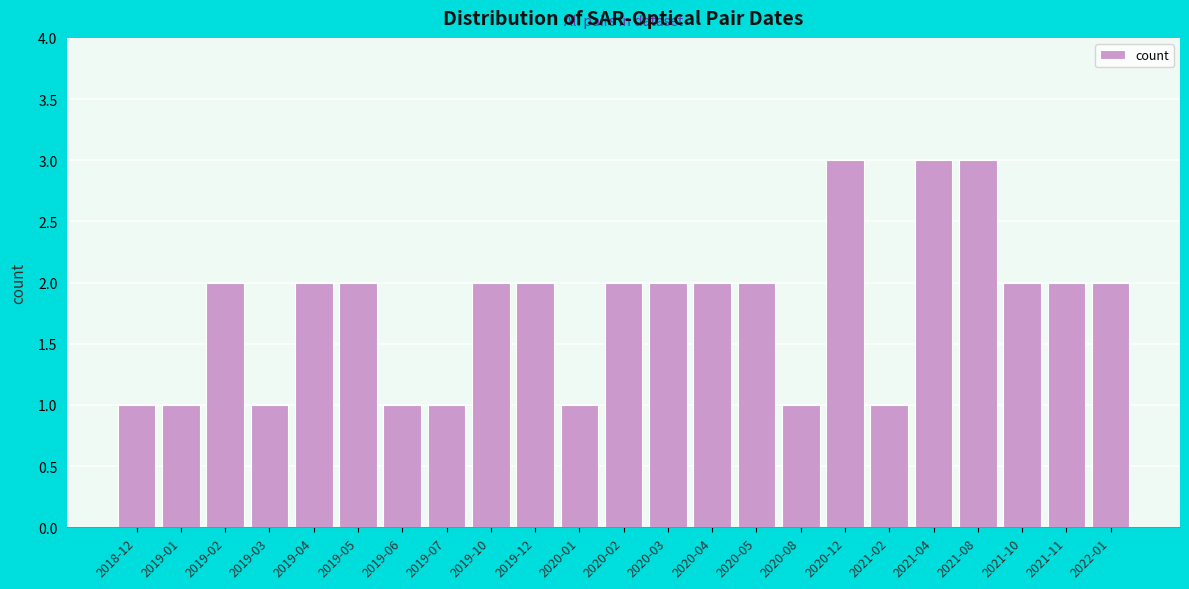

Reading left to right, list all the values displayed in this chart.

2018-12=1	2019-01=1	2019-02=2	2019-03=1	2019-04=2	2019-05=2	2019-06=1	2019-07=1	2019-10=2	2019-12=2	2020-01=1	2020-02=2	2020-03=2	2020-04=2	2020-05=2	2020-08=1	2020-12=3	2021-02=1	2021-04=3	2021-08=3	2021-10=2	2021-11=2	2022-01=2